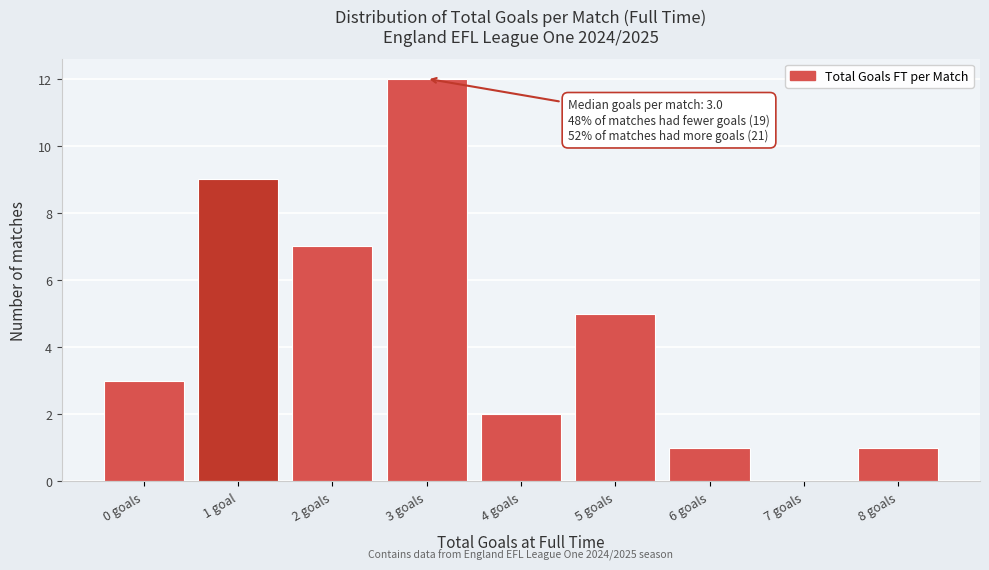

Reading right to left, extract all data points from this chart.

8 goals=1	7 goals=0	6 goals=1	5 goals=5	4 goals=2	3 goals=12	2 goals=7	1 goal=9	0 goals=3